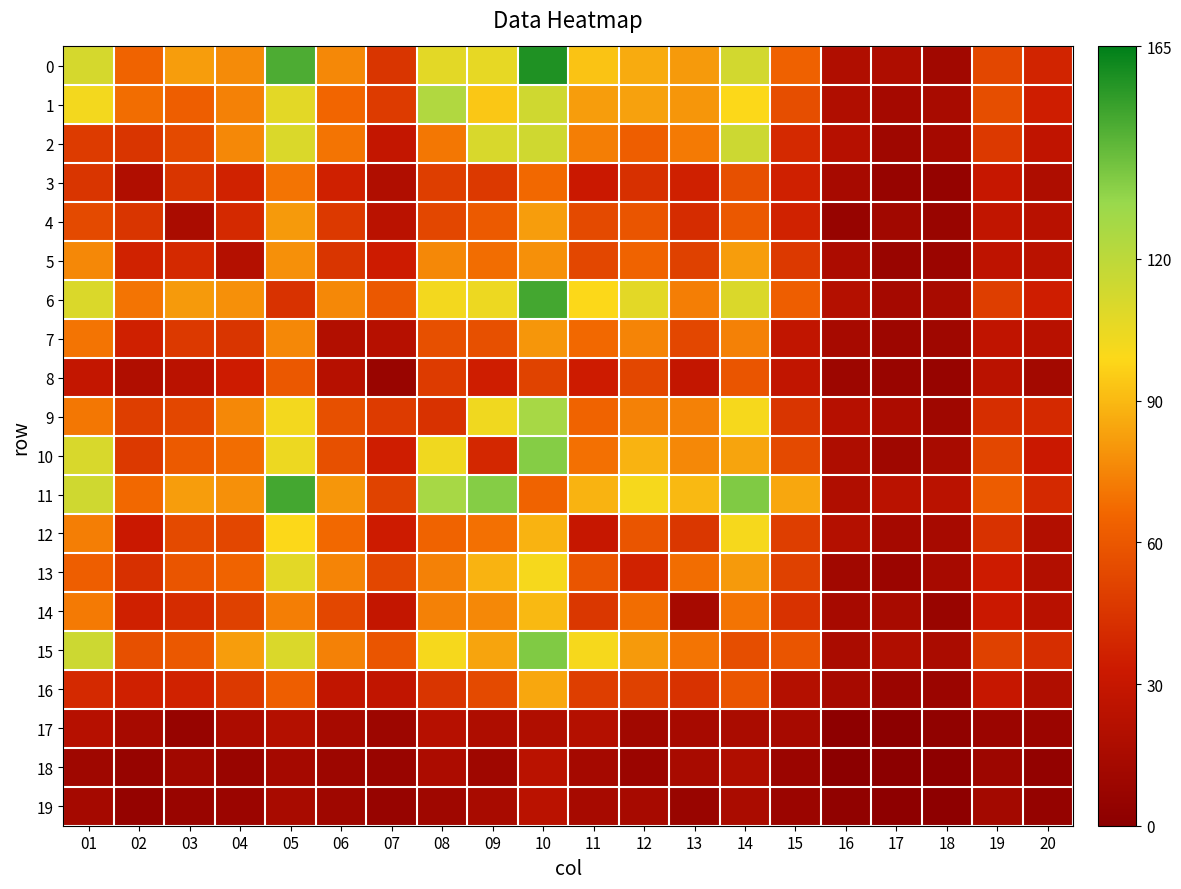

What is the maximum value for 7?

80